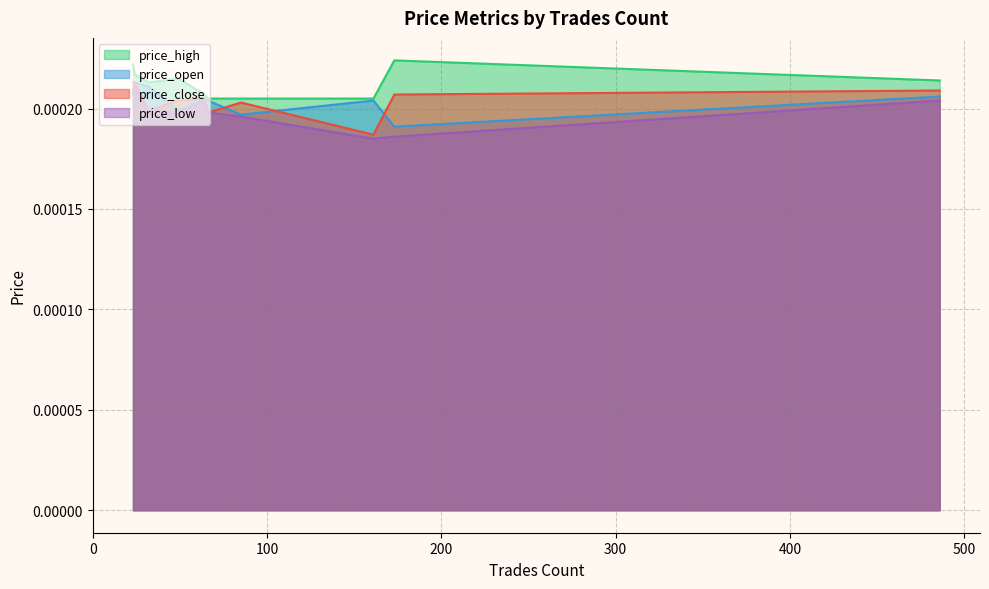

The price_high series shows 0.0 at 486. True or false?

True